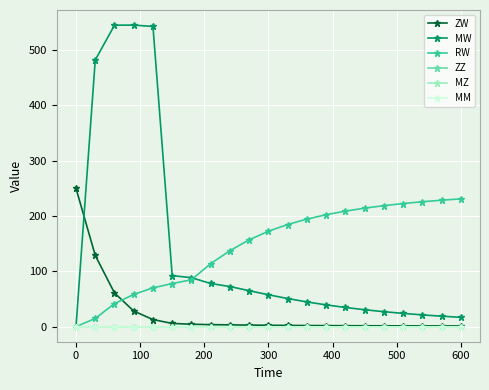

What is the difference between the maximum and minimum values in the RW series?

231.0